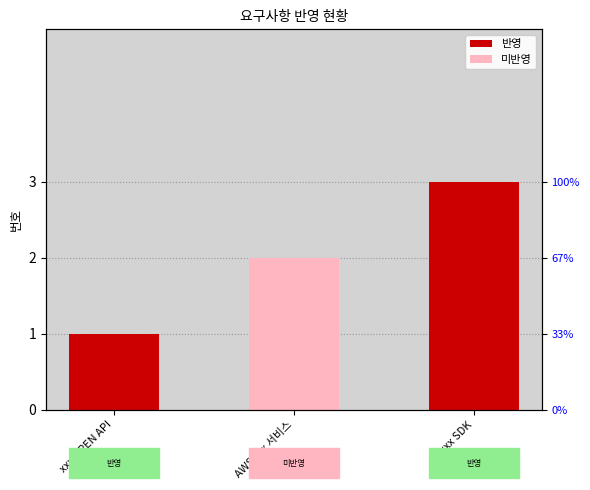

How many data points are less than 2?

1